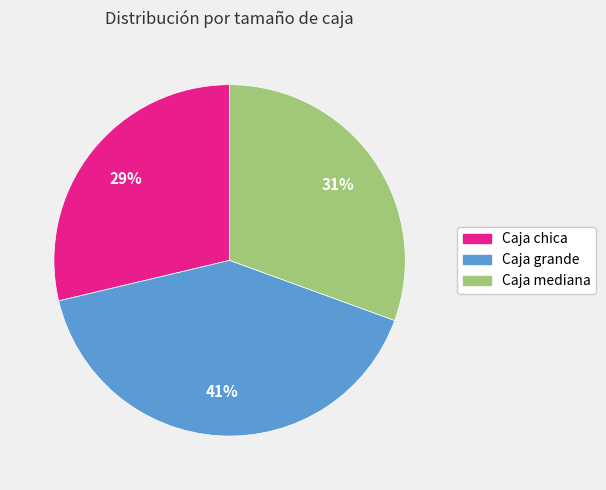

To the nearest percent, what is the difference between the largest and smallest slice percentages?

12%